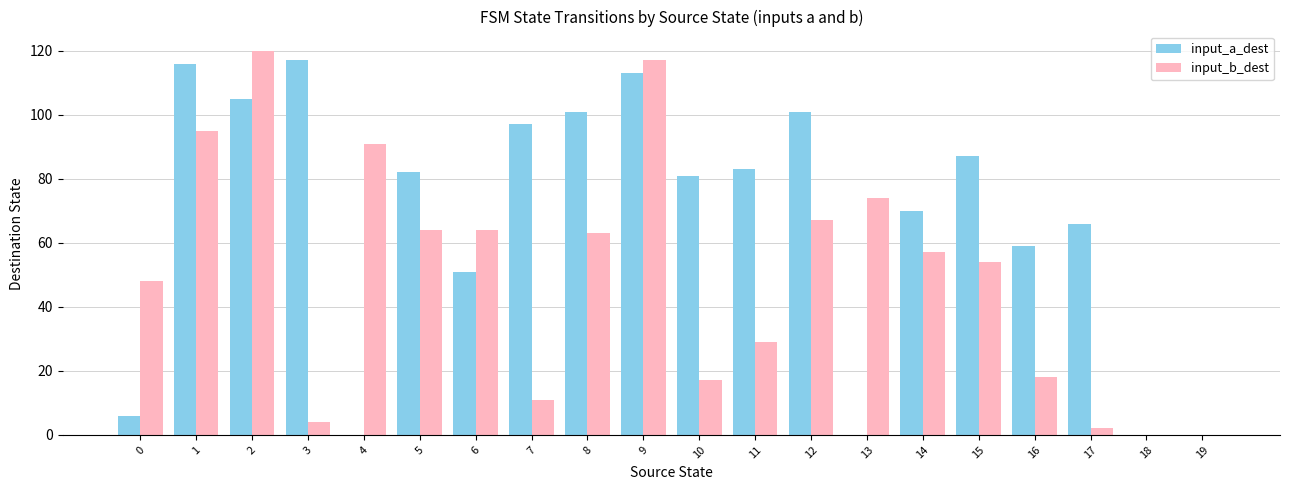

What is the sum of the input_b_dest values at 4 and 12?

158